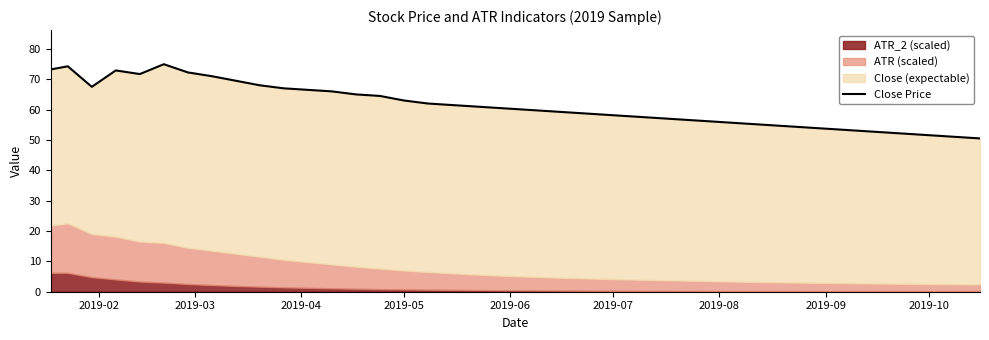

True or false: the data shows 28.1 at 37.

False